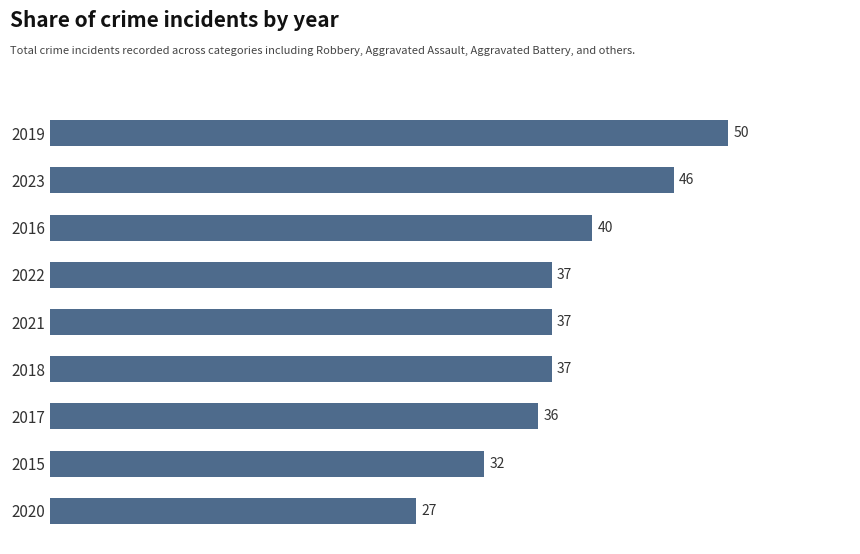

What is the approximate value at 2015?

32